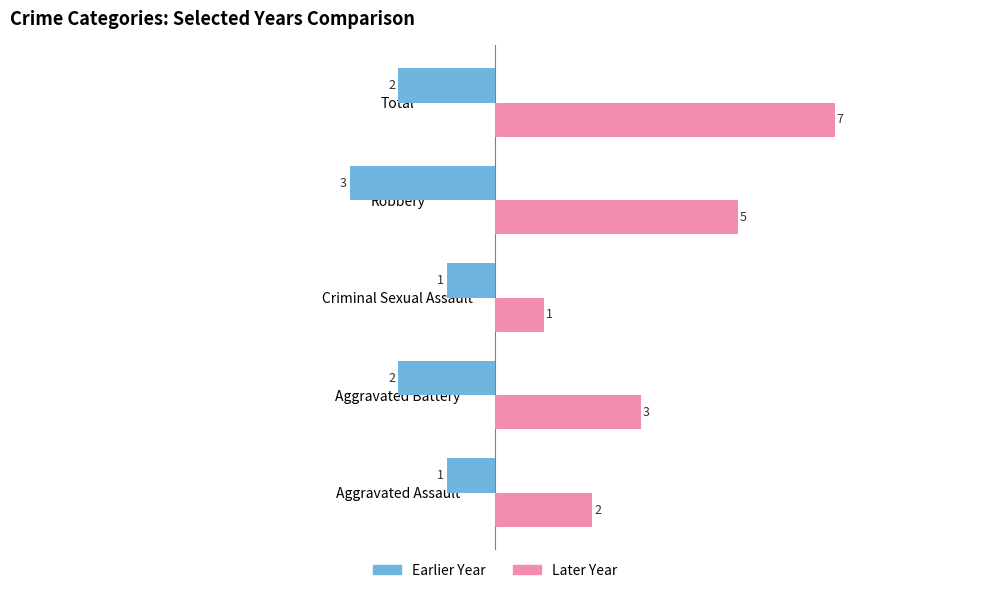

Which category has the highest value across all series?

Total